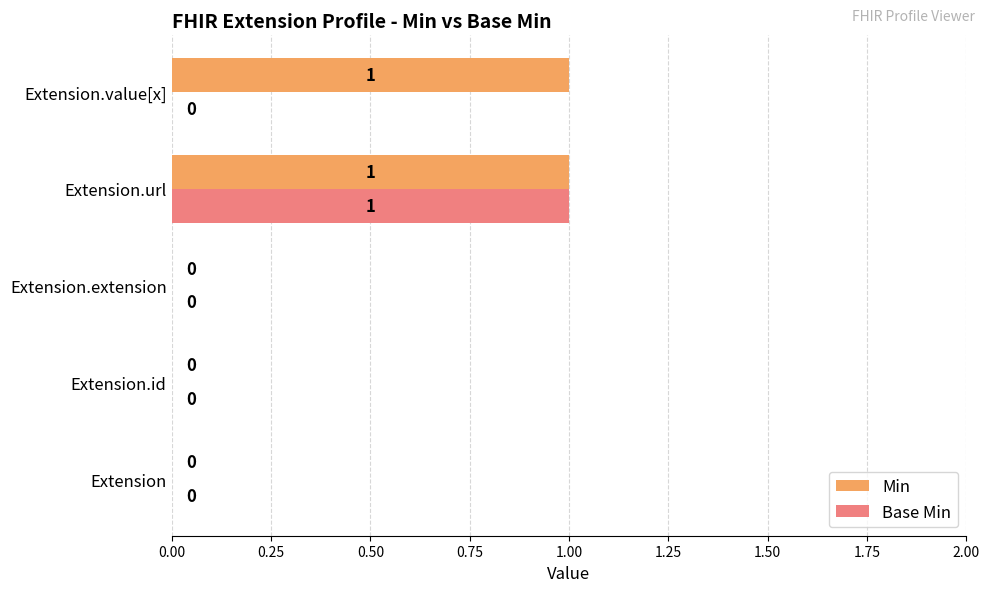

What is the highest value of the Min series?

1